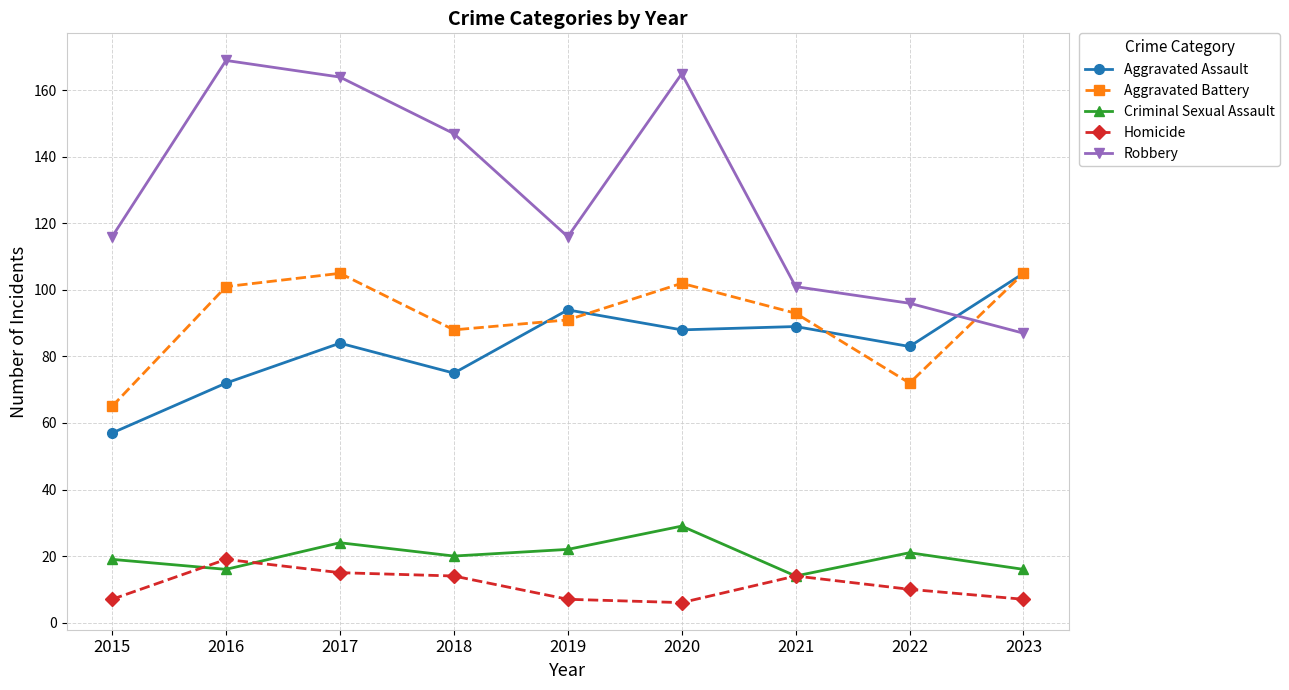

What is the difference between the highest and lowest values at 2017?

149